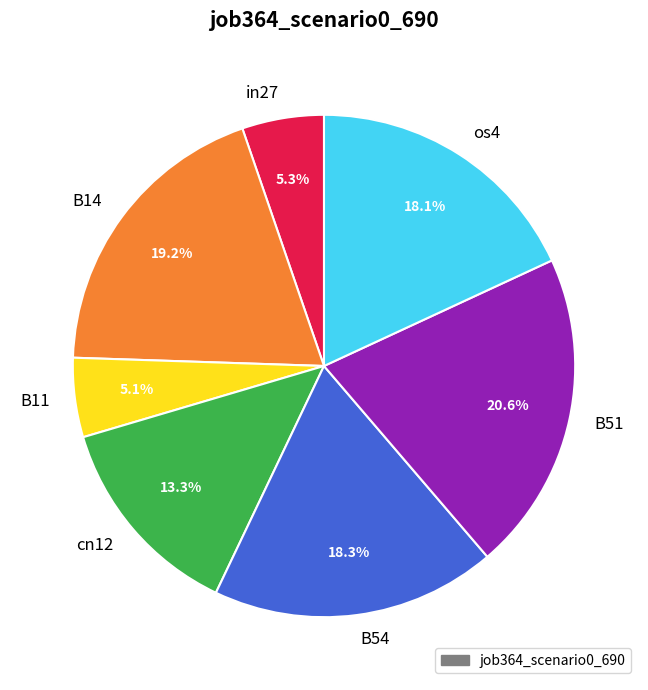

Does os4 represent more than half of the total?

No